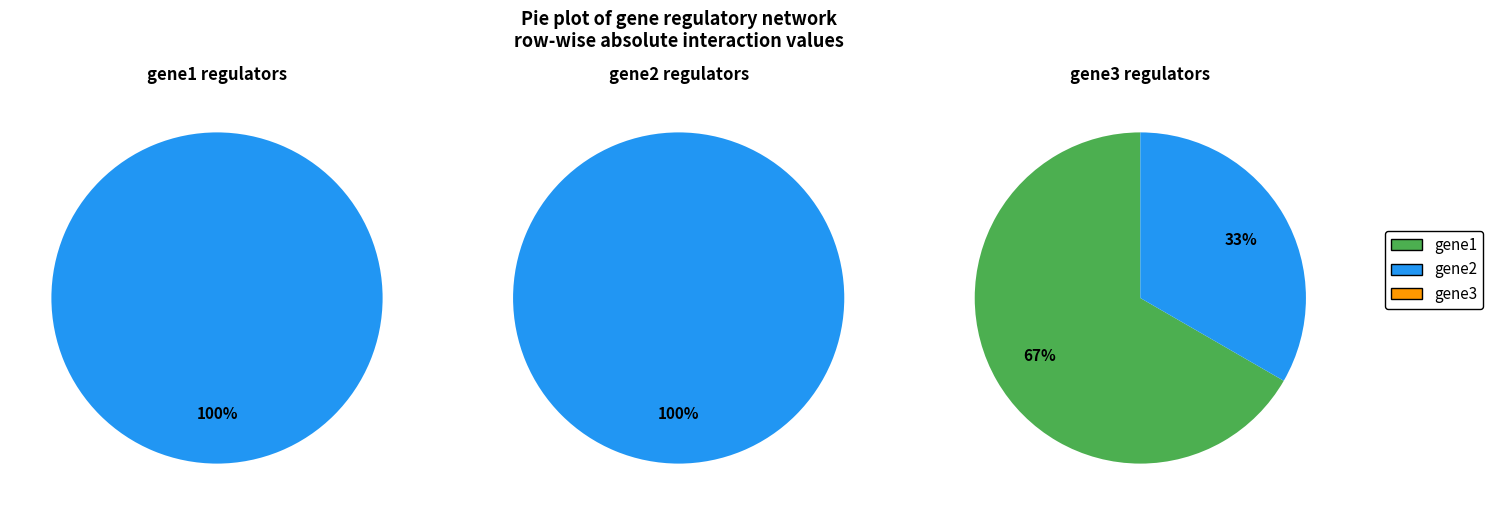

Which series has the largest range (max minus min)?

gene2